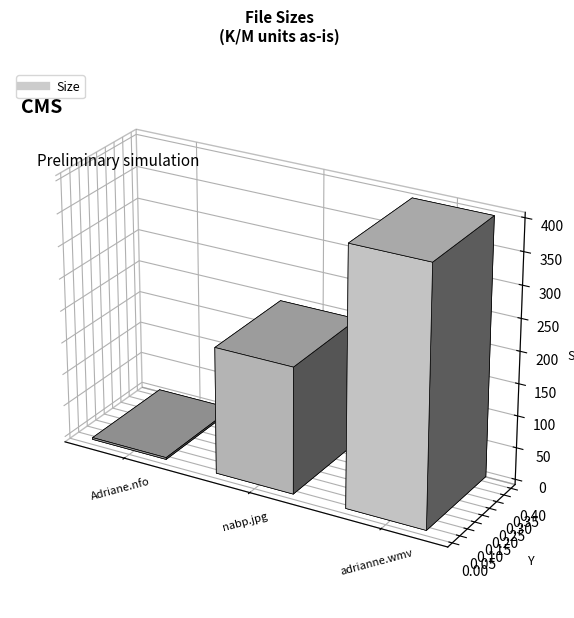

Reading left to right, what are all the values shown in this chart?

Adriane.nfo=2.8	nabp.jpg=196.9	nubiles-130424rp-adrianne.wmv=399.6